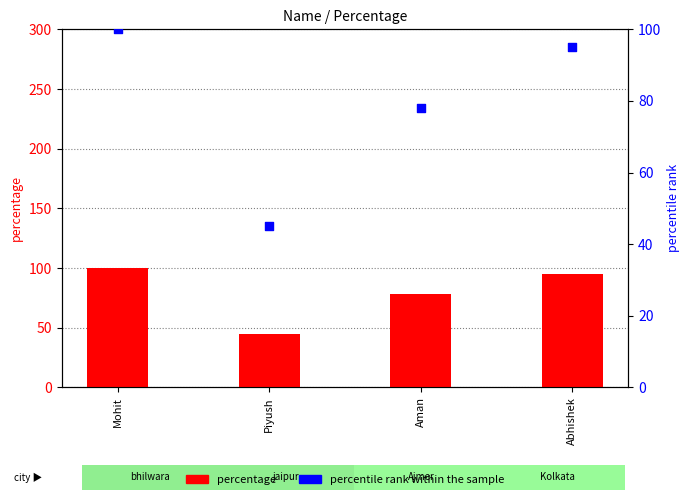

At how many categories does at least one series exceed 95?

1